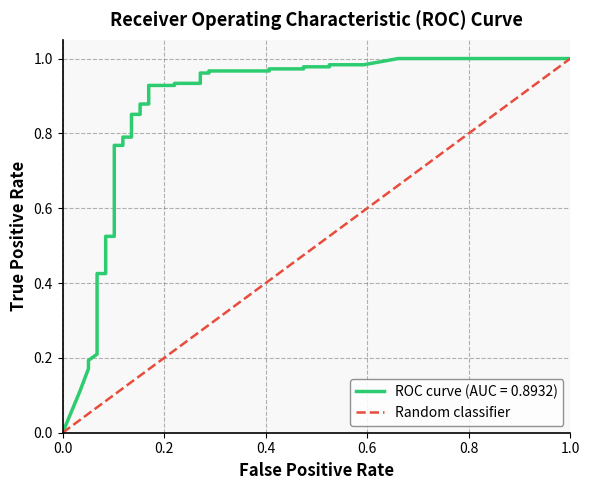

What is the greatest value displayed?

1